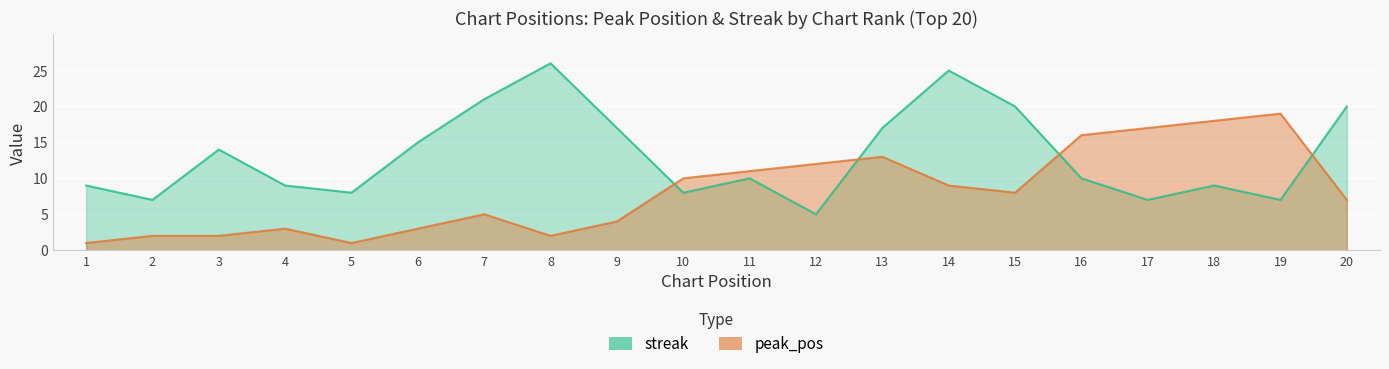

True or false: peak_pos and streak cross at least once.

True